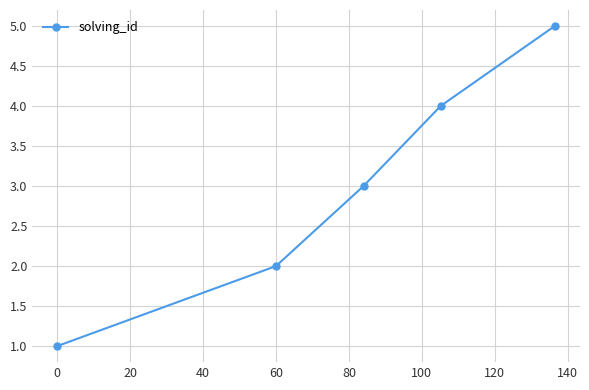

What is the difference between the maximum and minimum values?

4